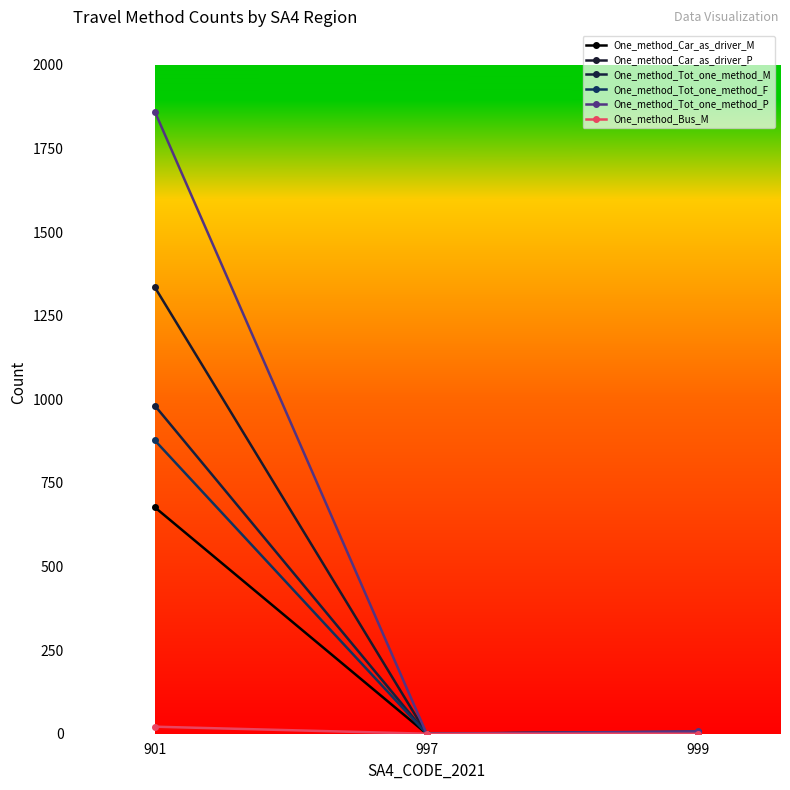

How many lines are shown in the chart?

6